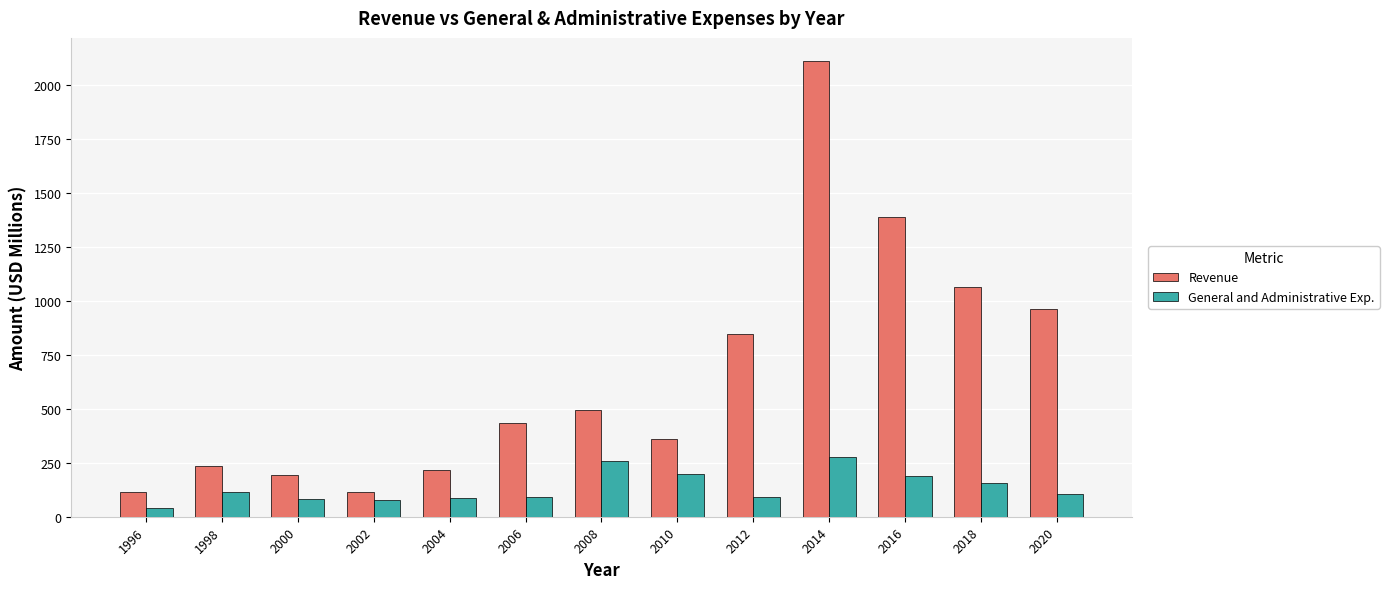

At how many categories does at least one series exceed 1424?

1